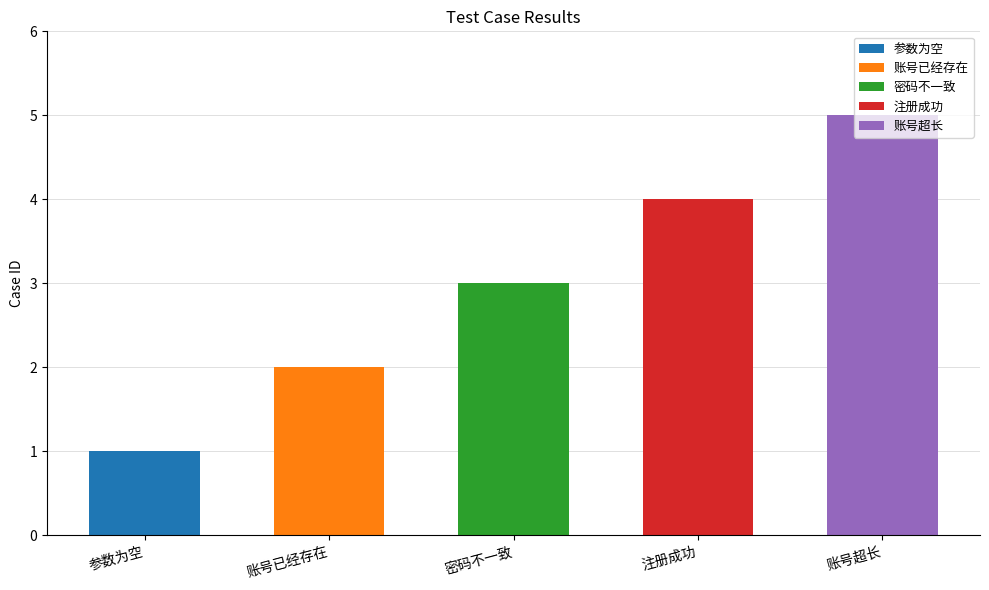

Reading left to right, list all the values displayed in this chart.

1	2	3	4	5